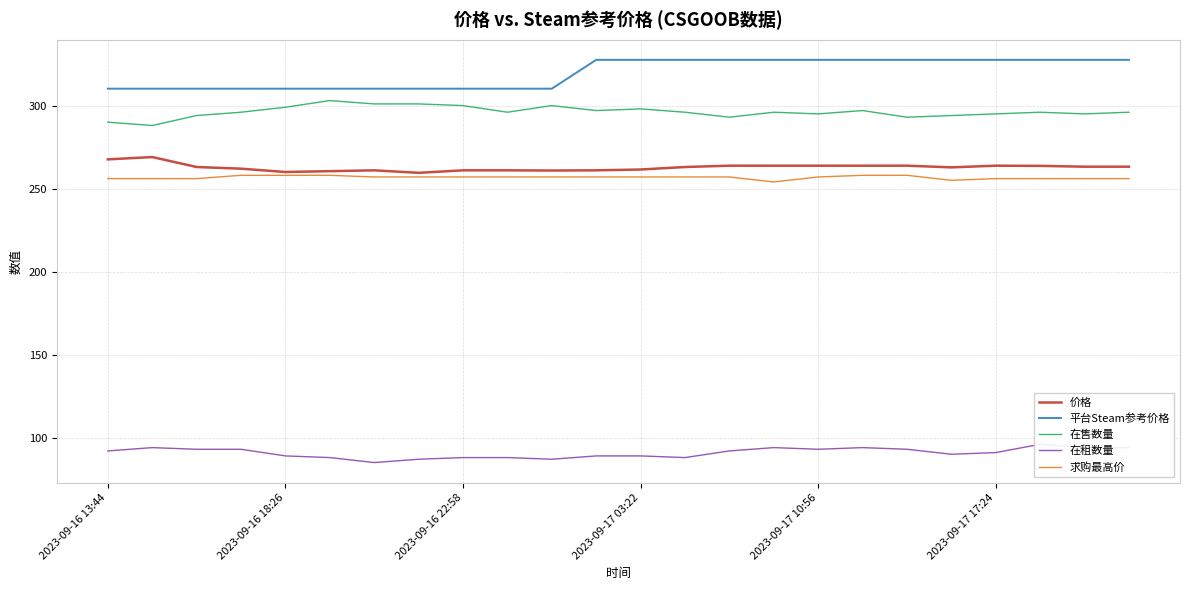

Reading left to right, list all the values displayed in this chart.

价格: 267.6	269.0	263.0	262.0	260.0	260.5	261.0	259.5	261.0	261.0	260.9	261.0	261.5	263.0	263.8	263.8	263.8	263.8	263.8	262.8	263.8	263.7	263.2	263.2
平台Steam参考价格: 310.2	310.2	310.2	310.2	310.2	310.2	310.2	310.2	310.2	310.2	310.2	327.5	327.5	327.5	327.5	327.5	327.5	327.5	327.5	327.5	327.5	327.5	327.5	327.5
在售数量: 290.0	288.0	294.0	296.0	299.0	303.0	301.0	301.0	300.0	296.0	300.0	297.0	298.0	296.0	293.0	296.0	295.0	297.0	293.0	294.0	295.0	296.0	295.0	296.0
在租数量: 92.0	94.0	93.0	93.0	89.0	88.0	85.0	87.0	88.0	88.0	87.0	89.0	89.0	88.0	92.0	94.0	93.0	94.0	93.0	90.0	91.0	96.0	94.0	94.0
求购最高价: 256.0	256.0	256.0	258.0	258.0	258.0	257.0	257.0	257.0	257.0	257.0	257.0	257.0	257.0	257.0	254.0	257.0	258.0	258.0	255.0	256.0	256.0	256.0	256.0